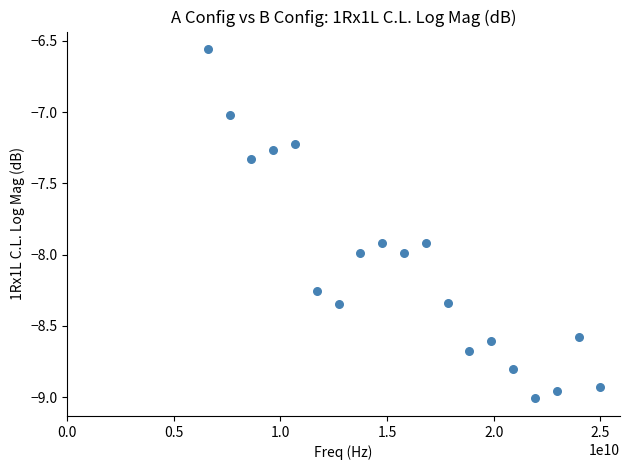

What is the range of X values (max minus min)?

18409000000.0